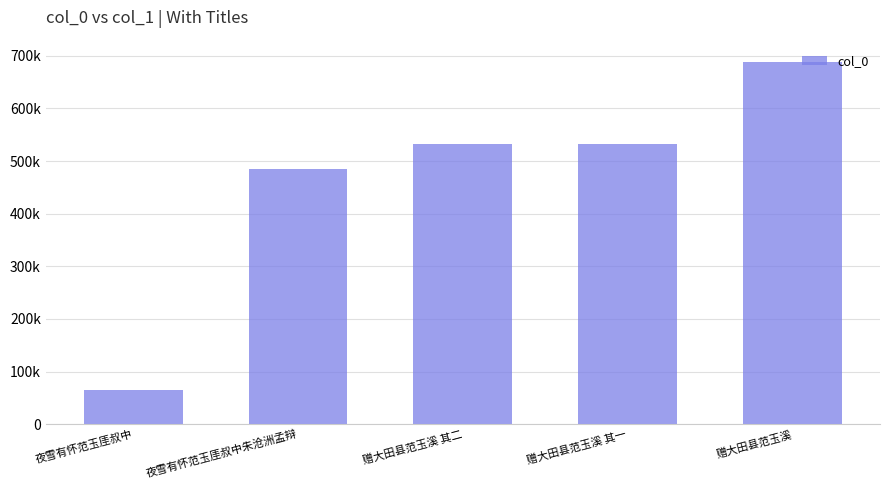

What value does the data have at 夜雪有怀范玉厓叔中朱沧洲孟辩, to the nearest 10?

485760